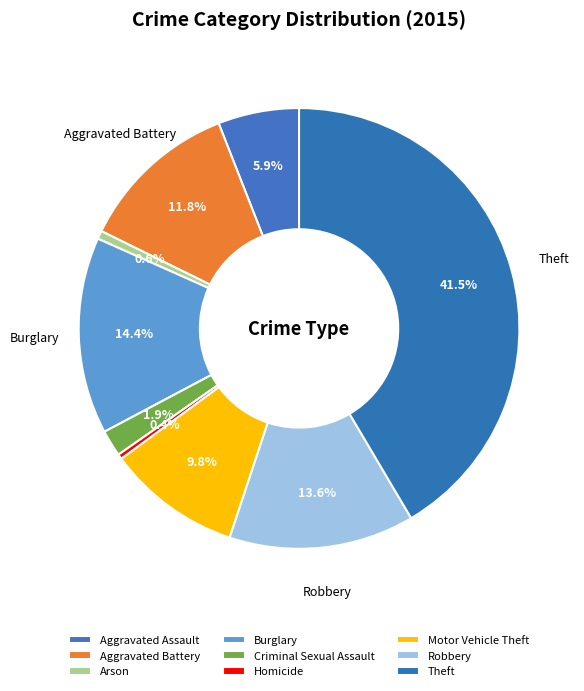

How many segments does this pie chart have?

9